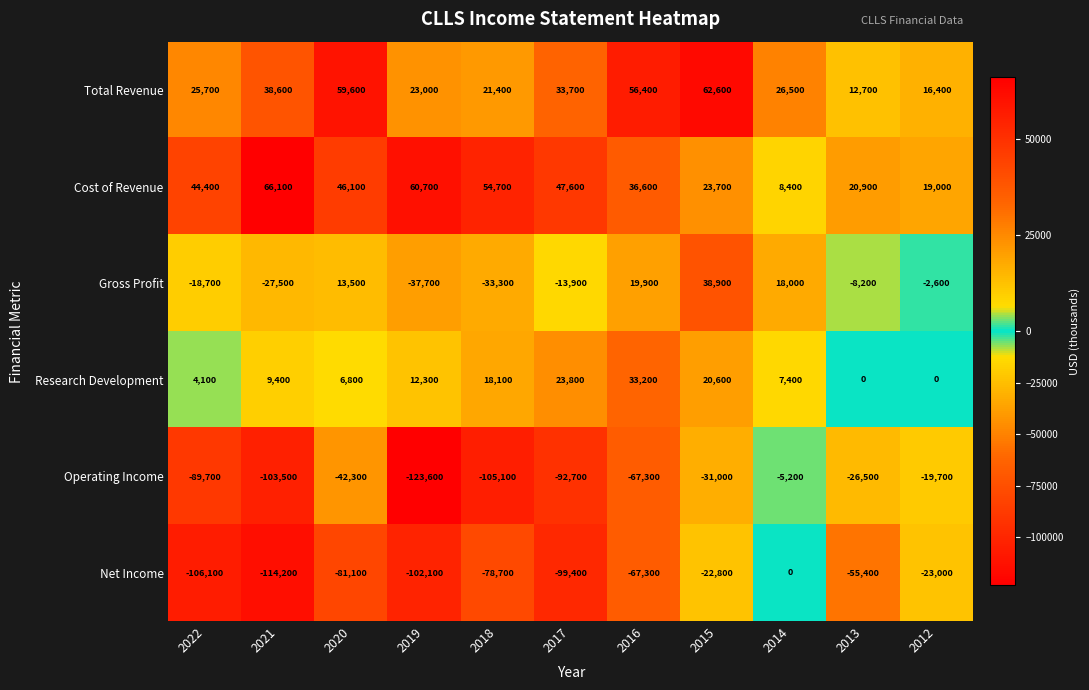

At which category is the sum across all series the highest?

2015